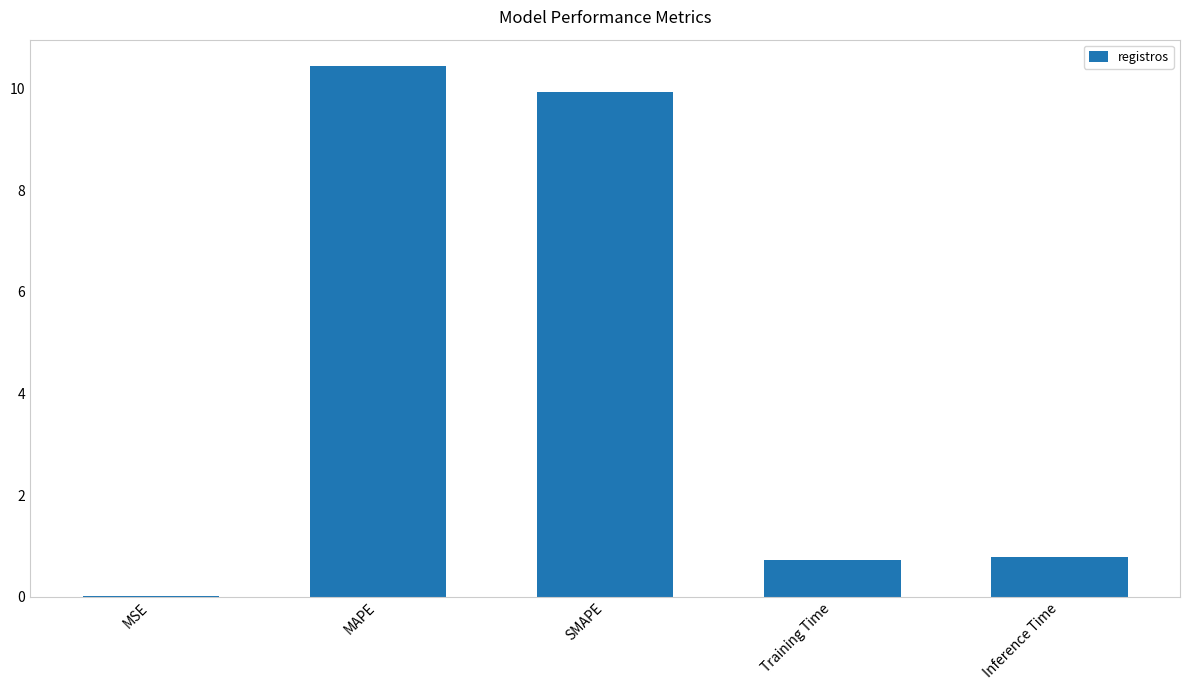

Are the bars grouped side by side (vs. stacked)?

No